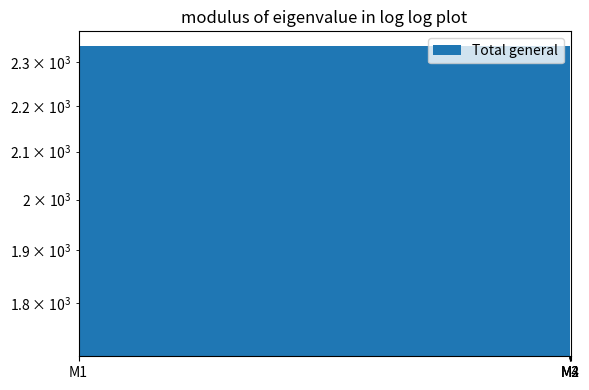

What is the sum of all values?

8584